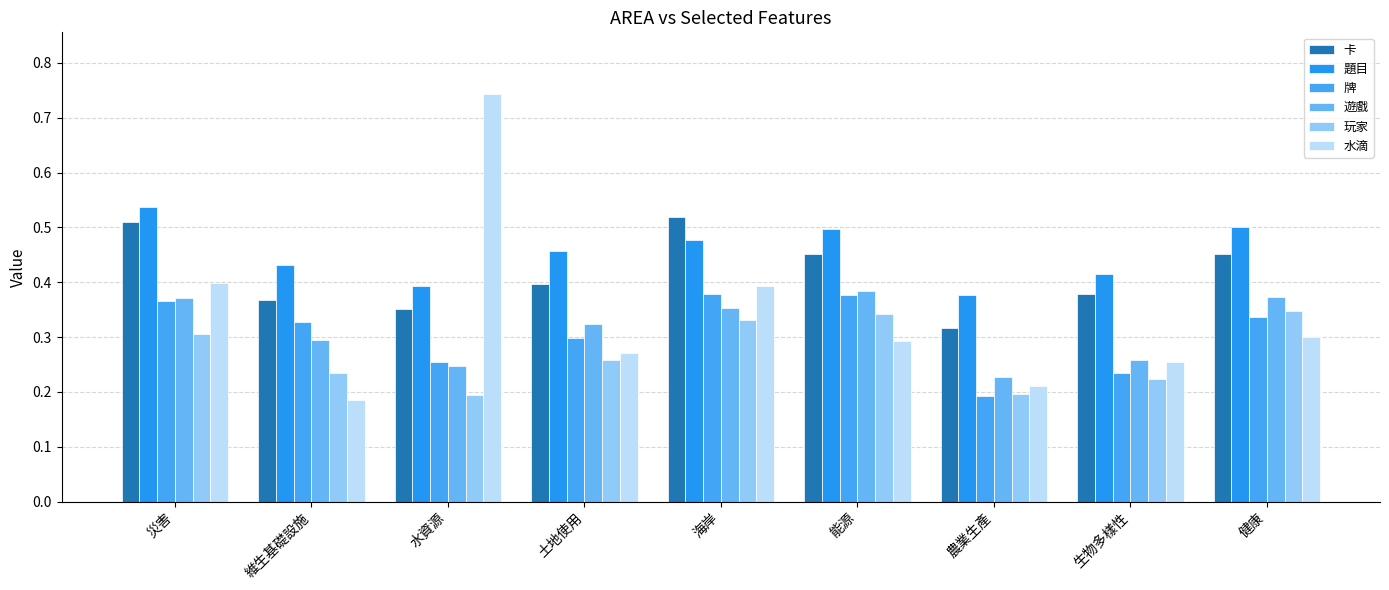

At which label does 水滴 reach its minimum?

維生基礎設施